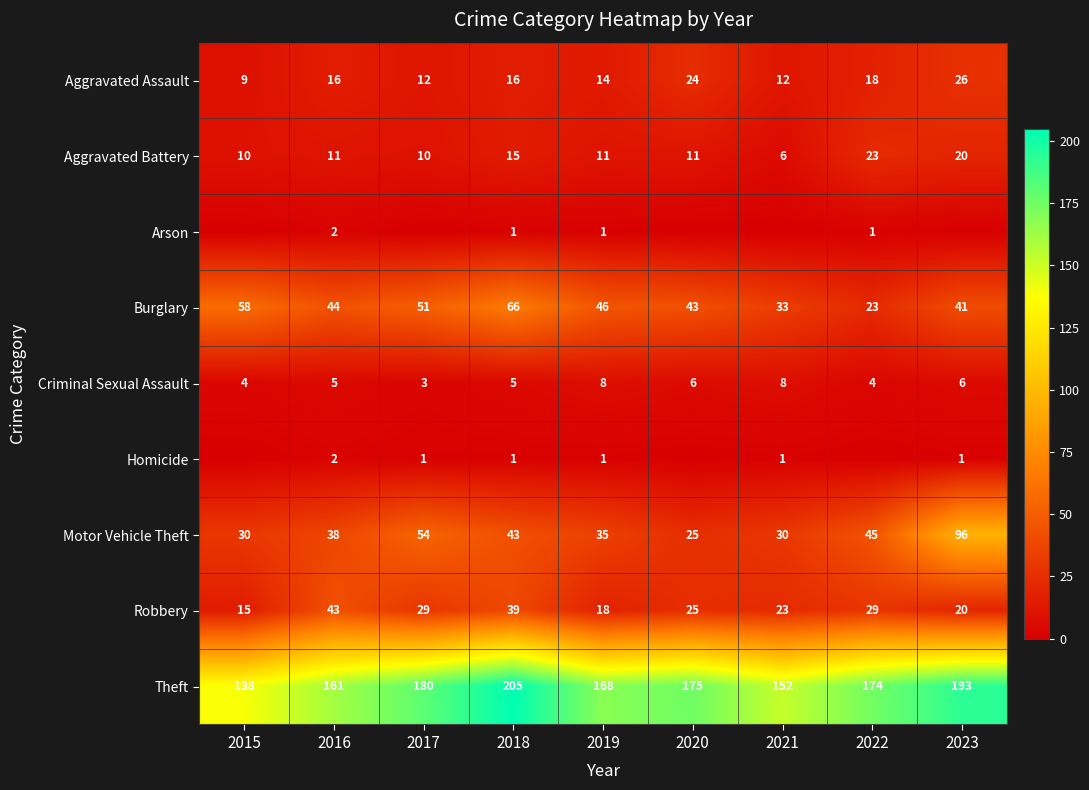

What is the difference between the second highest and minimum values in the Criminal Sexual Assault series?

5